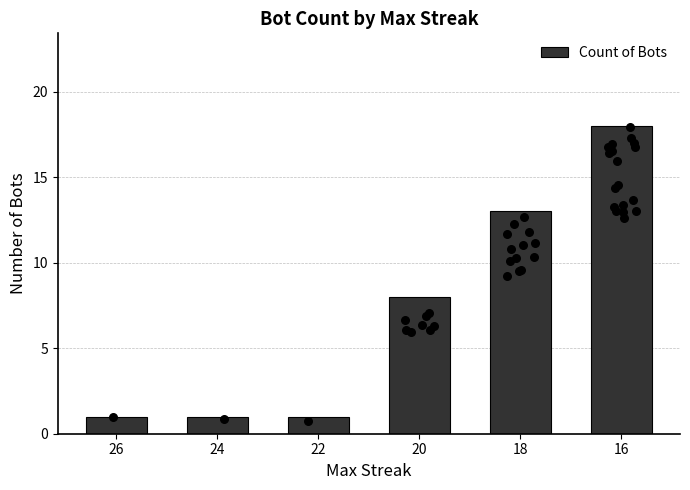

Approximately how many times larger is the value at 26 compared to 22?

1.0